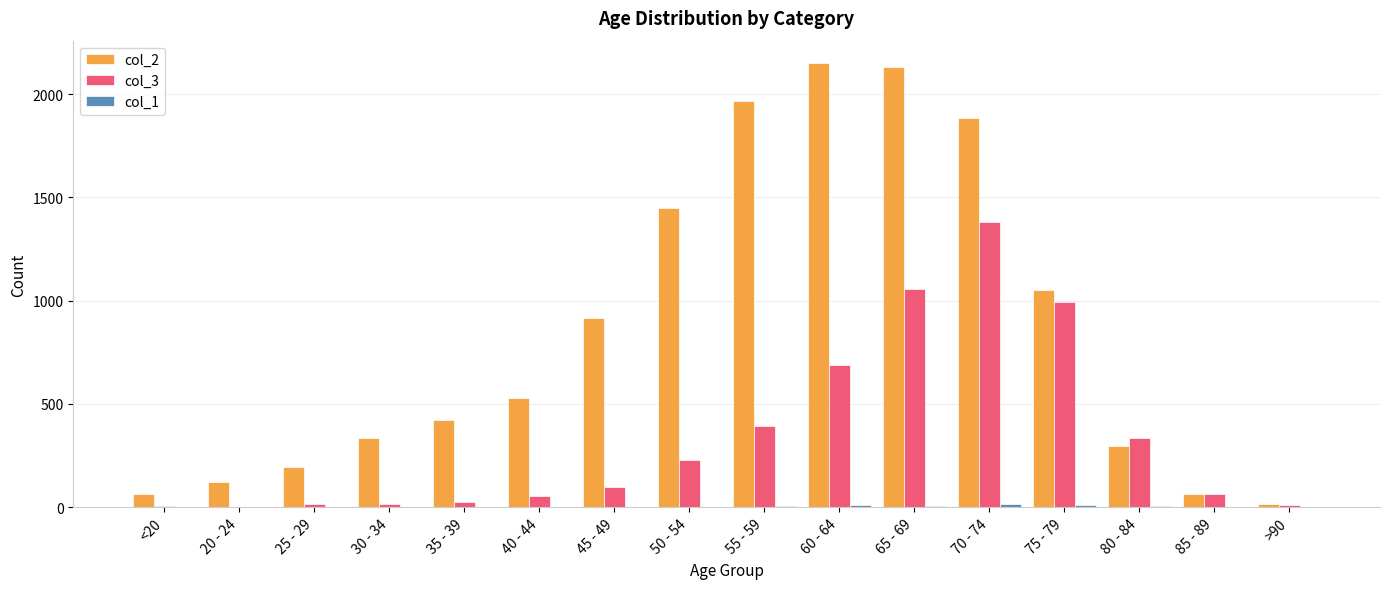

How many categories are shown in the chart?

16